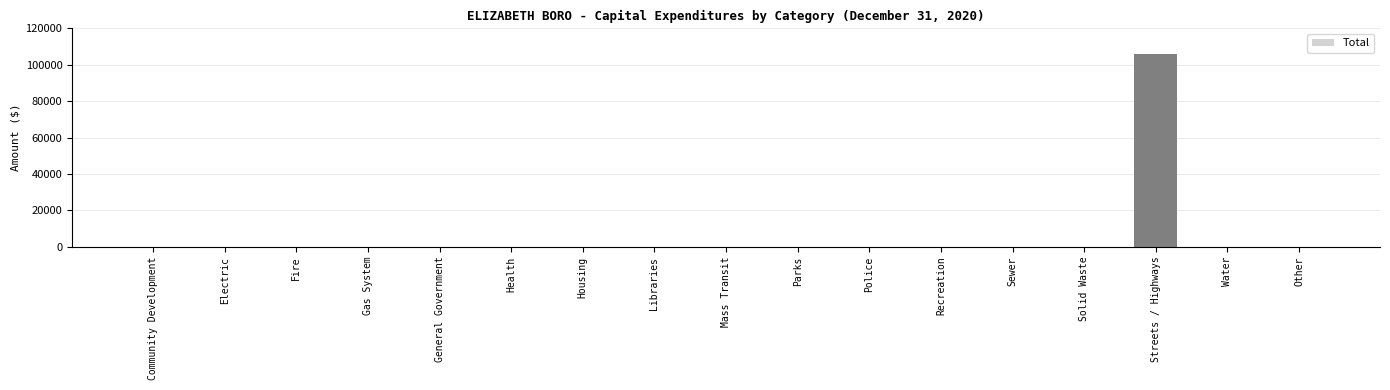

The chart shows a value of 47554 at Water. True or false?

False